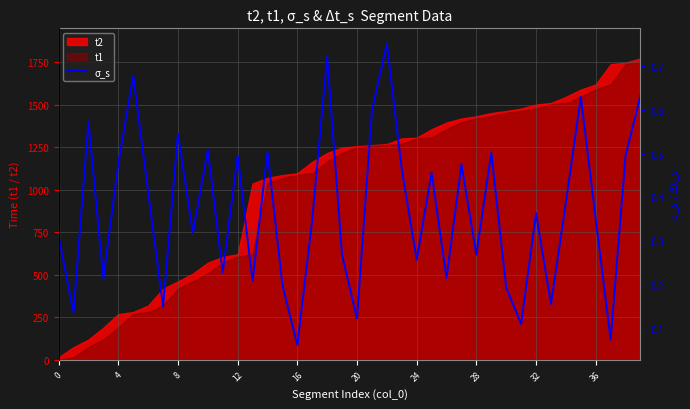

The value of t2 at 32 is 1501. True or false?

True